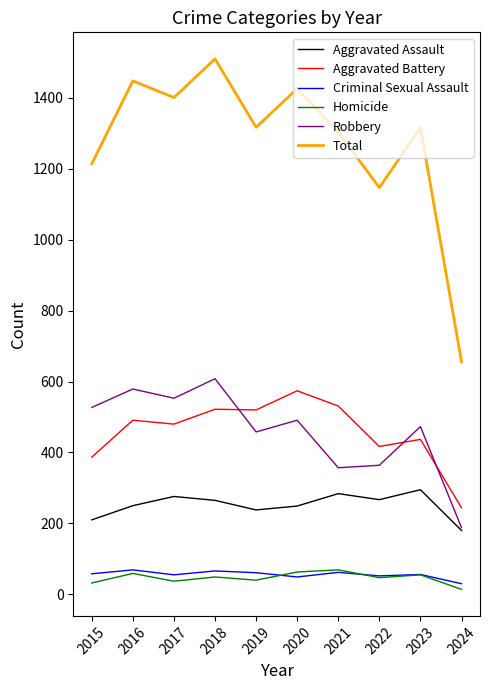

What is the difference between the maximum and minimum values in the Robbery series?

420